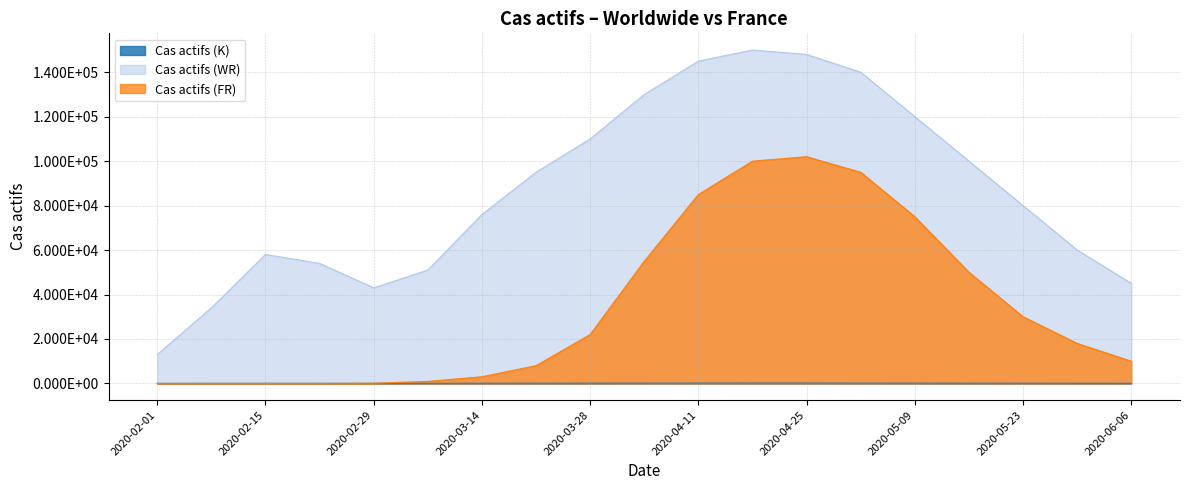

How many lines are shown in the chart?

3